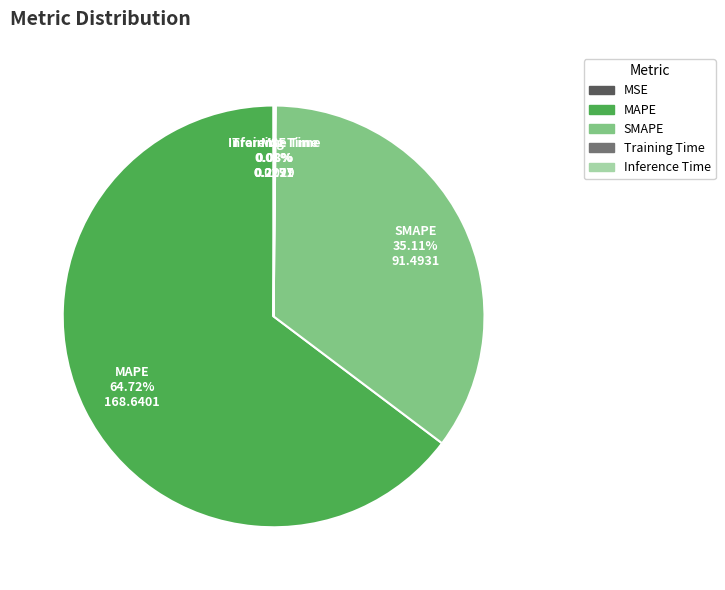

Is MAPE the majority of the pie?

Yes